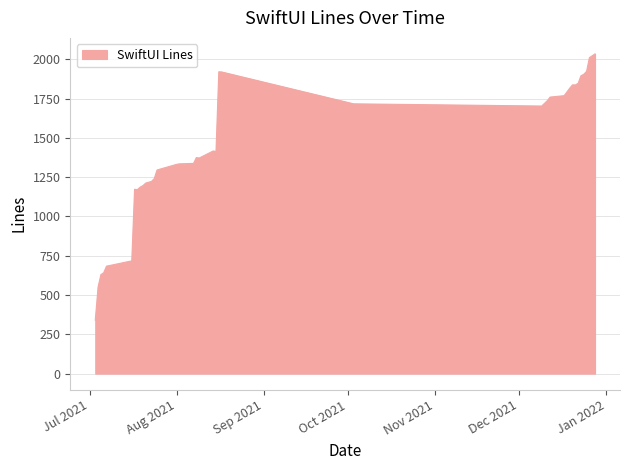

What is the difference between the maximum and minimum values?

1695